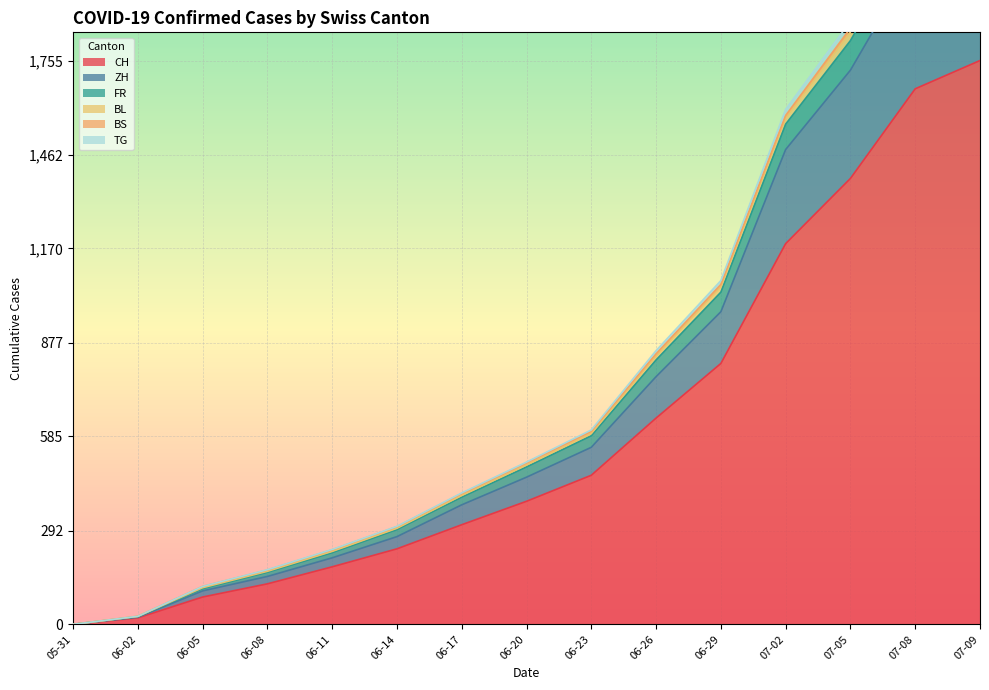

What is the value of the FR point at the 6th from the left?

295